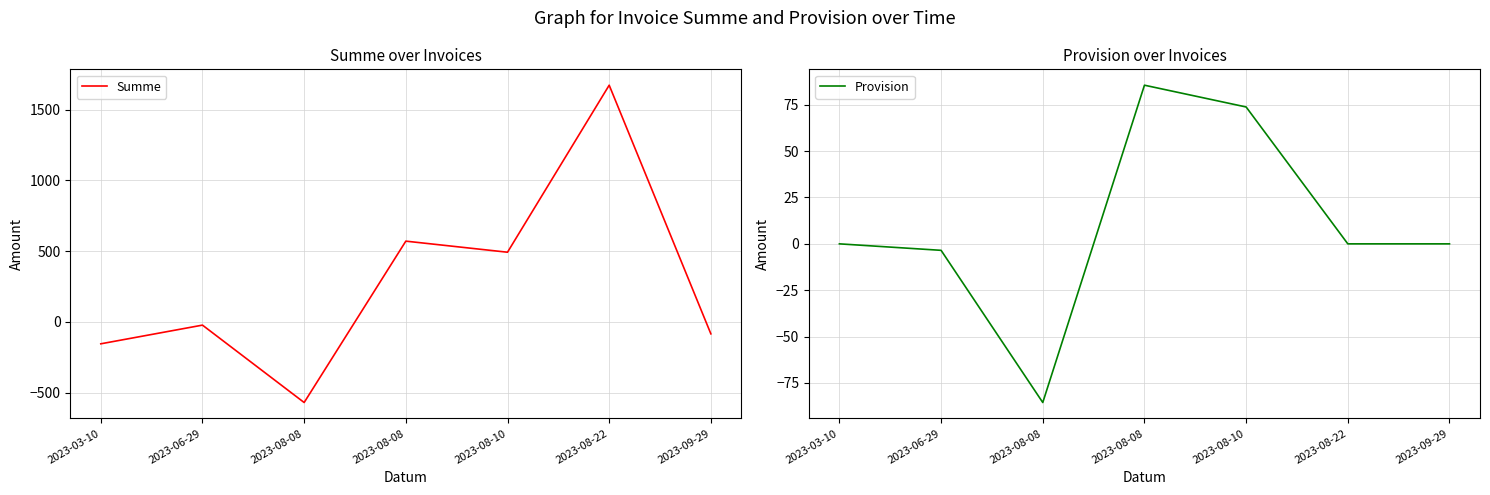

What is the difference between the maximum and minimum values in the Provision series?

171.1